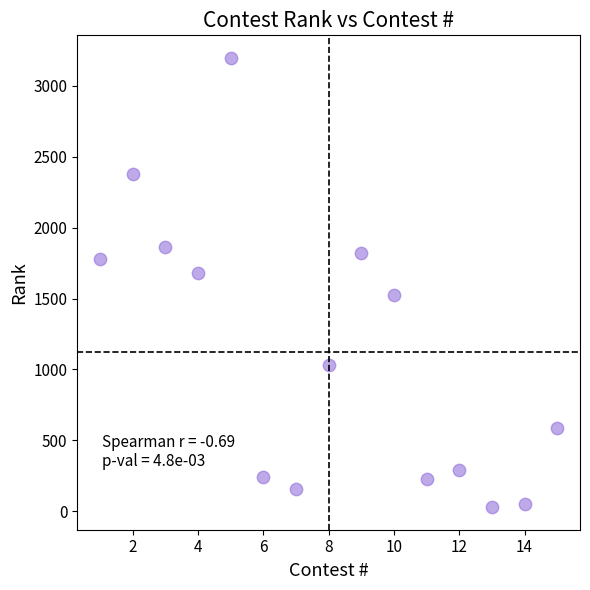

What is the range of Y values (max minus min)?

3168